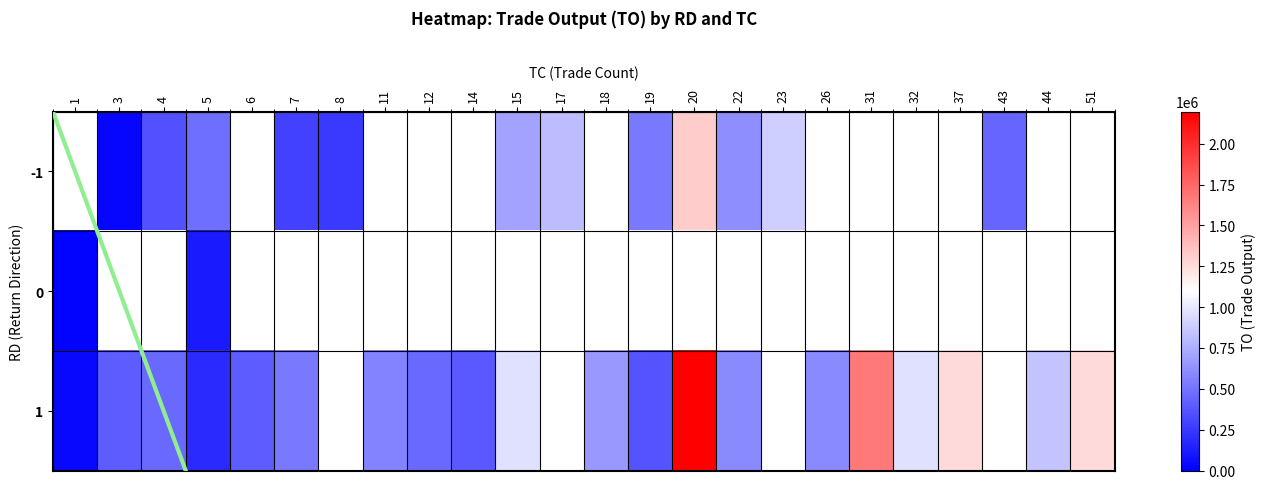

Where does the data first go above 532010?

-1_15